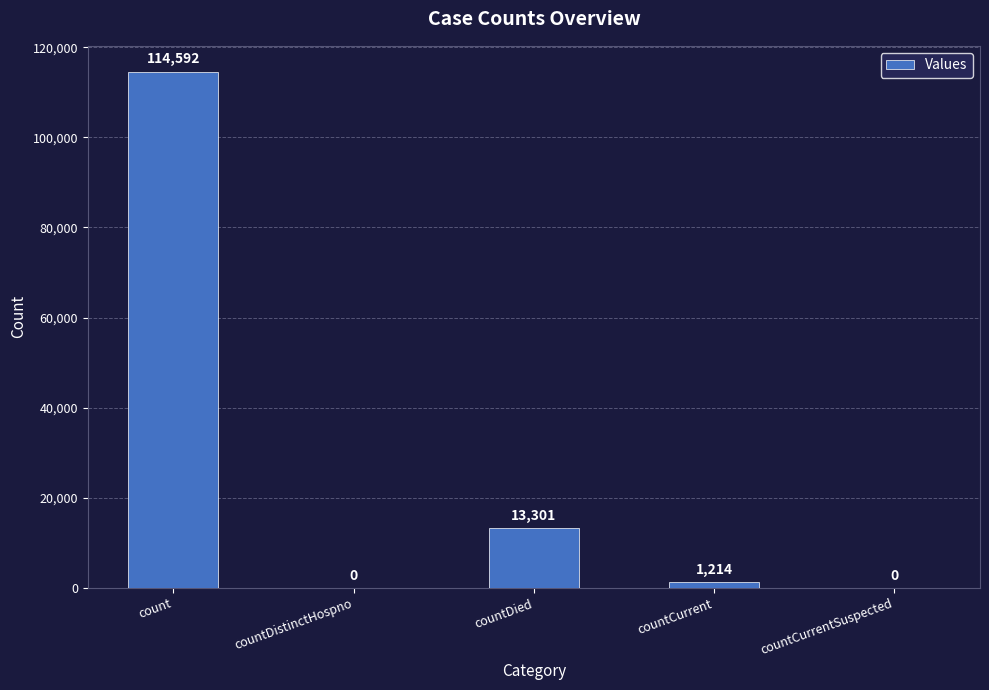

Between countCurrentSuspected and countDied, which is larger?

countDied